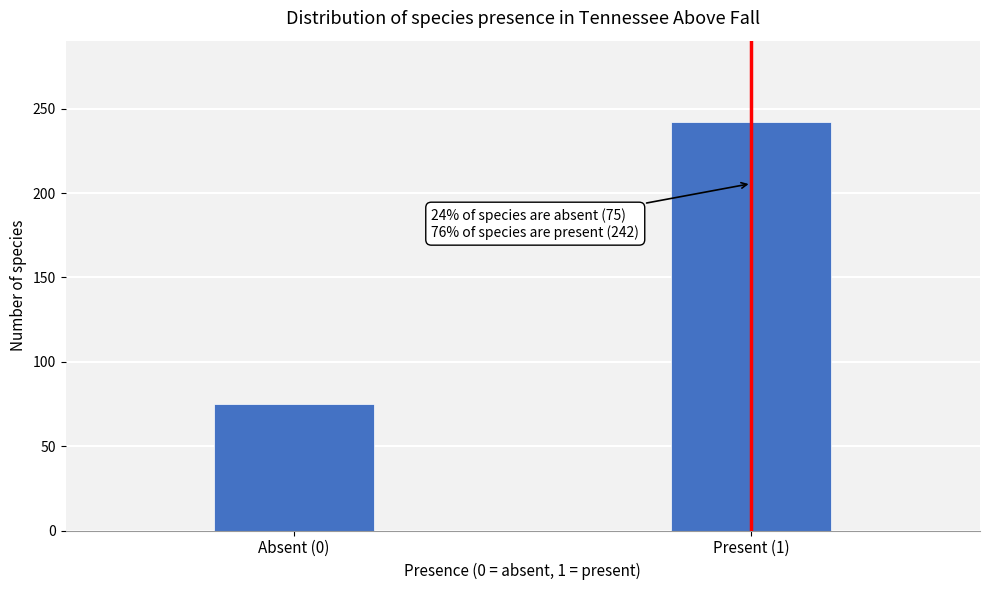

Reading right to left, transcribe all the data shown in this chart.

Present (1)=242	Absent (0)=75